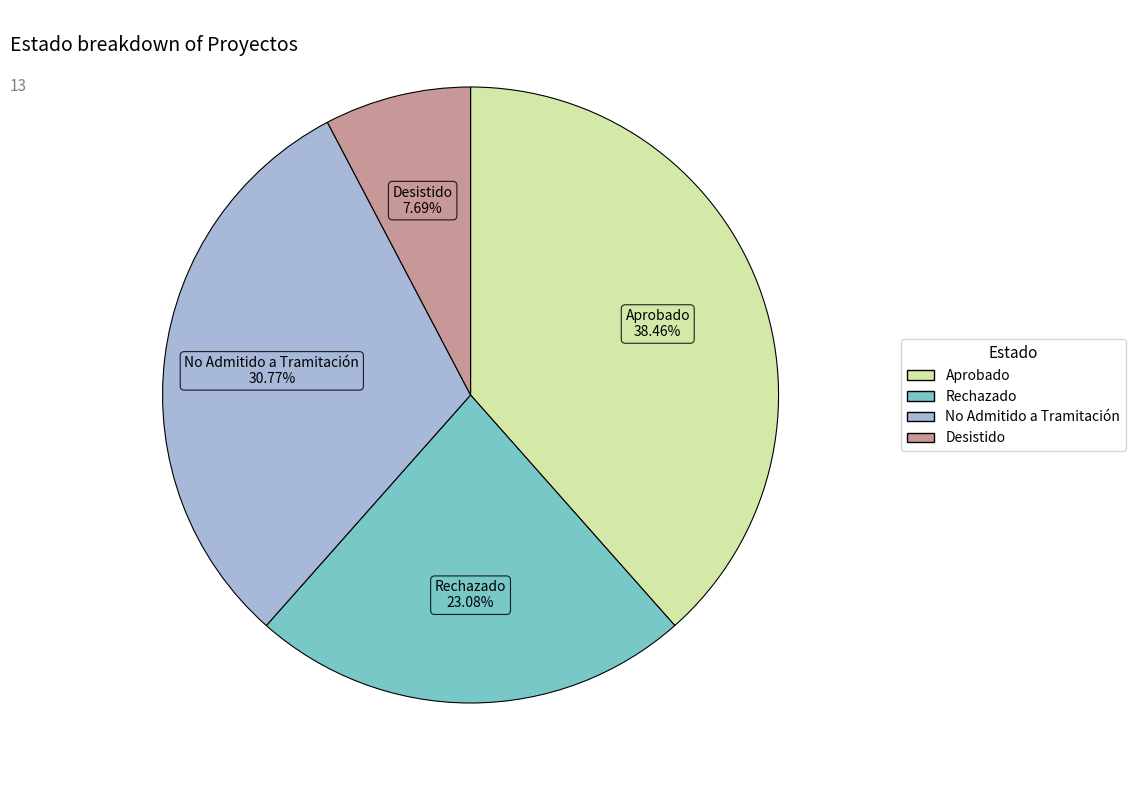

True or false: Aprobado accounts for 25% of the total.

False